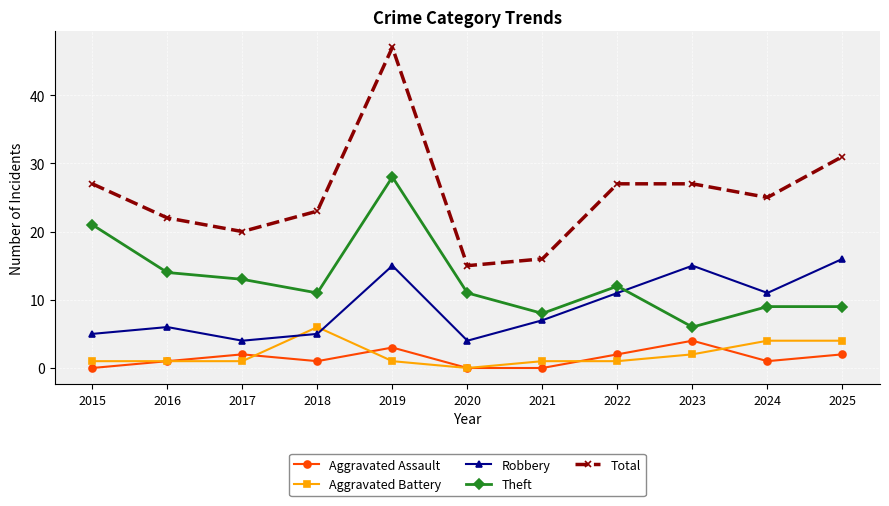

Is this an area chart (filled region under the line)?

No